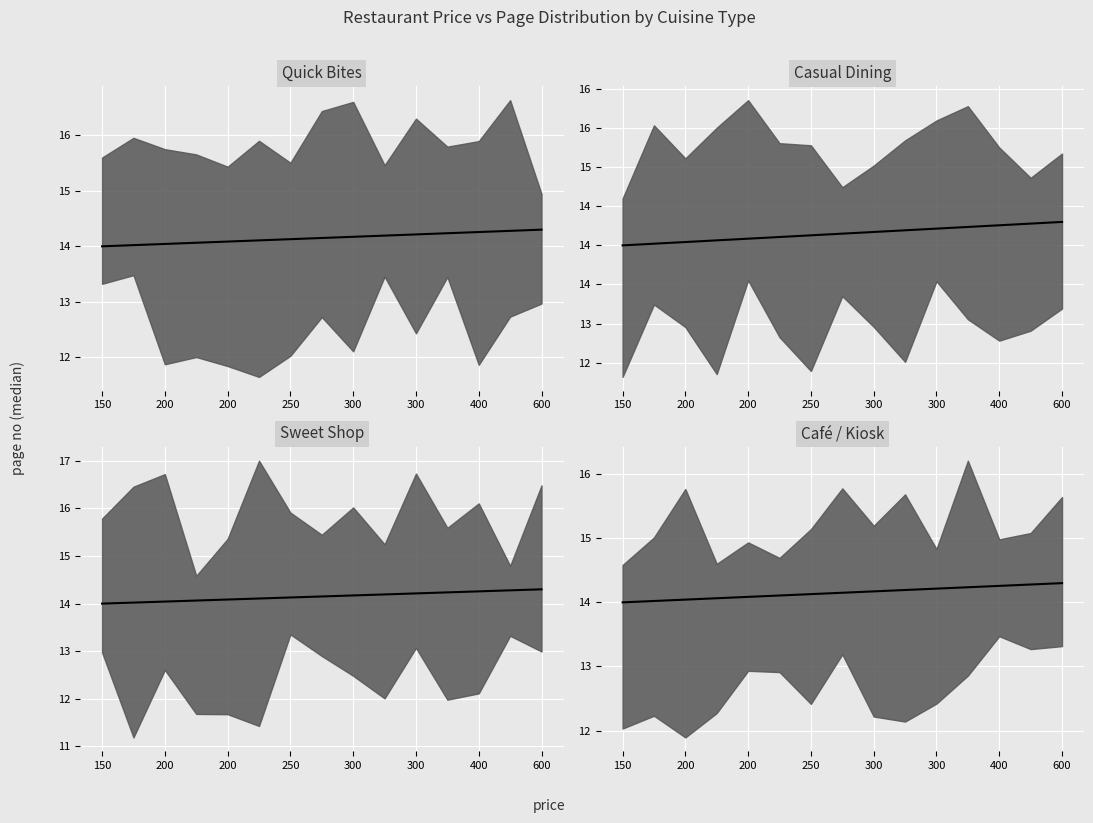

How many values in the Quick Bites median series exceed 14?

14